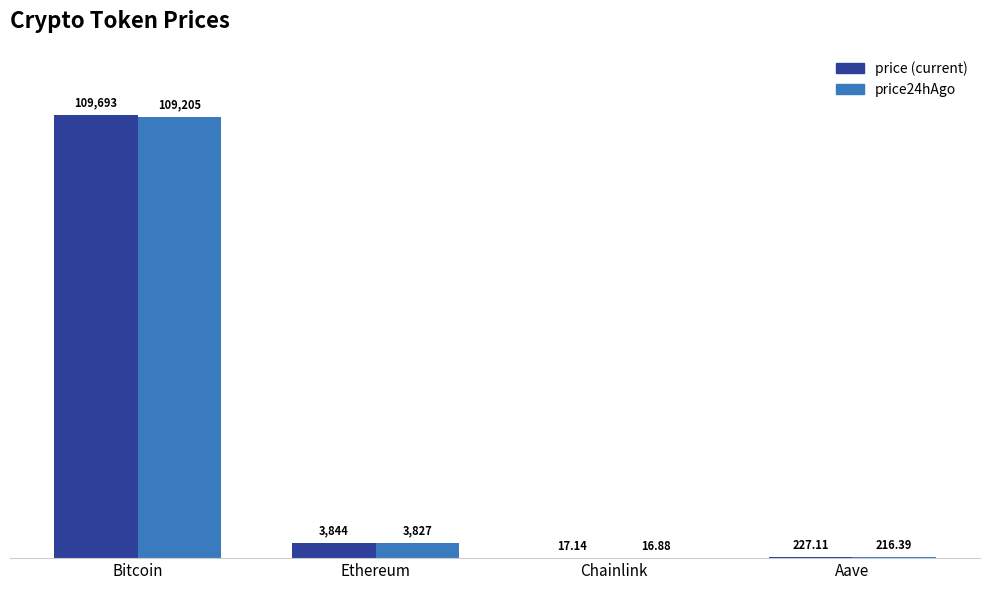

At which category does the chart reach its peak across all series?

Bitcoin